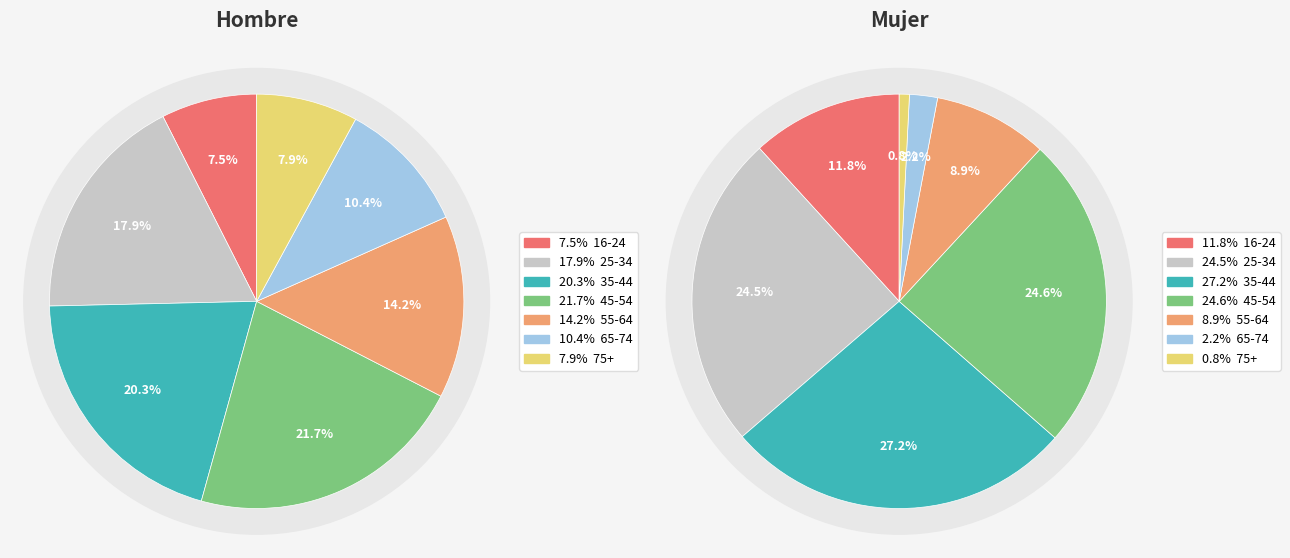

Do 75+ No and 16-24 No together represent more than half of the pie?

No